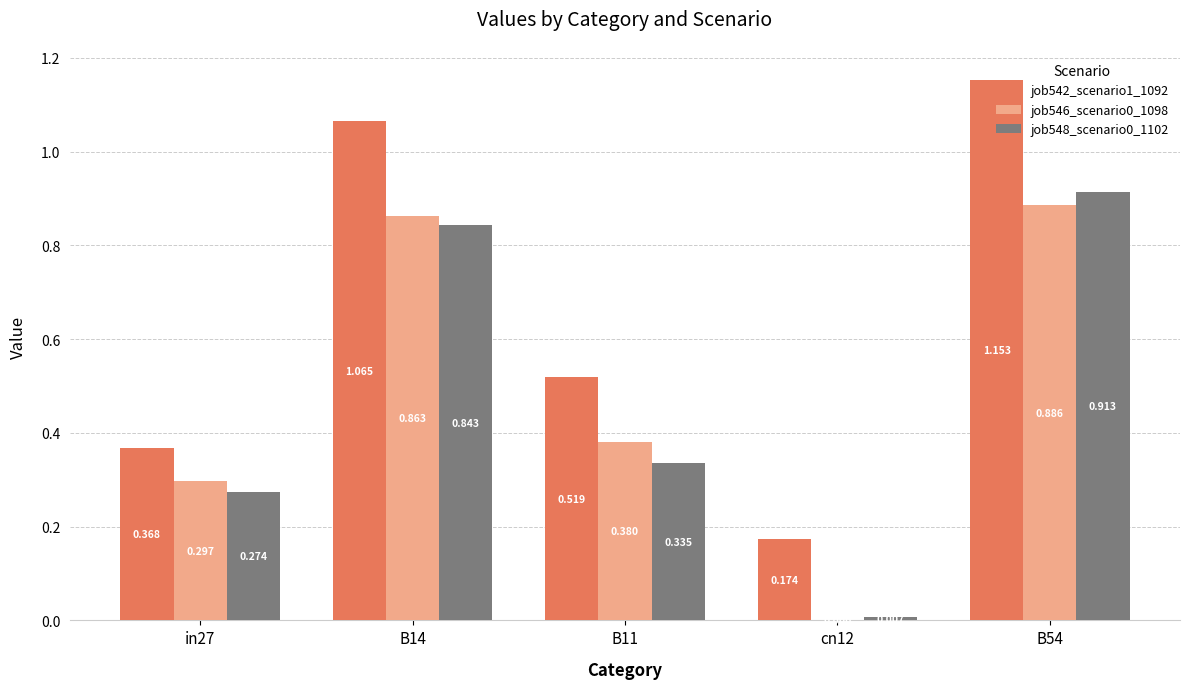

How many groups of bars are there?

5